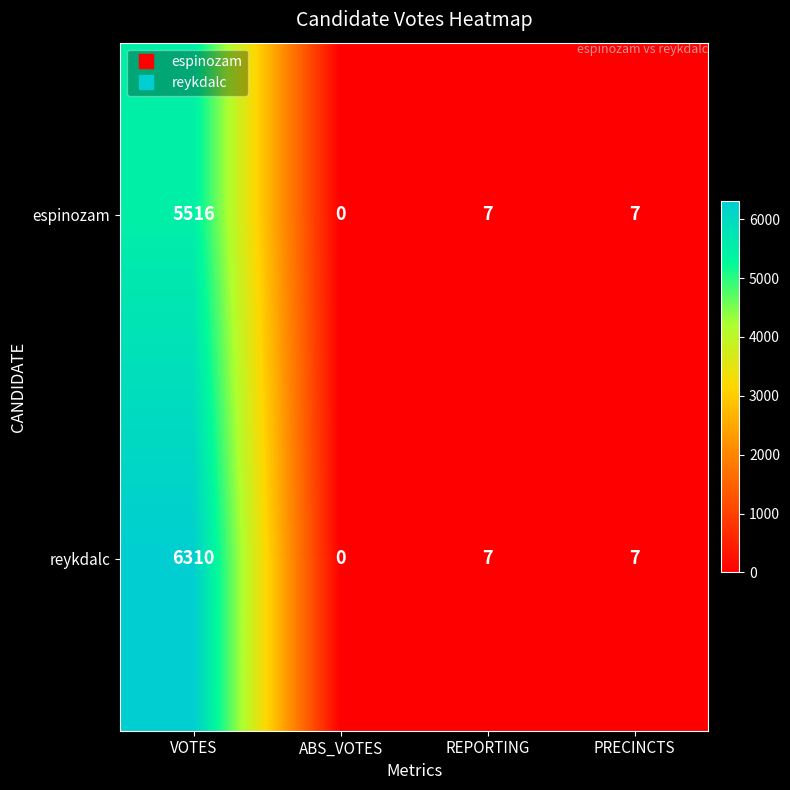

Count the number of data series in this chart.

2